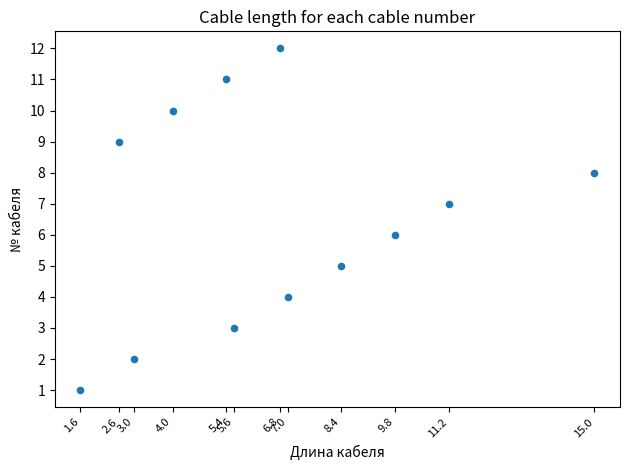

What is the range of Y values (max minus min)?

11